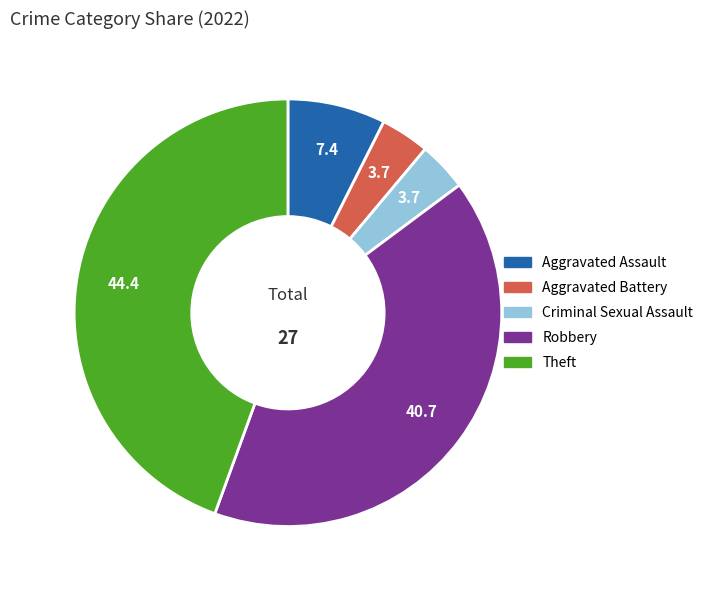

Does Aggravated Battery account for over 50% of the chart?

No